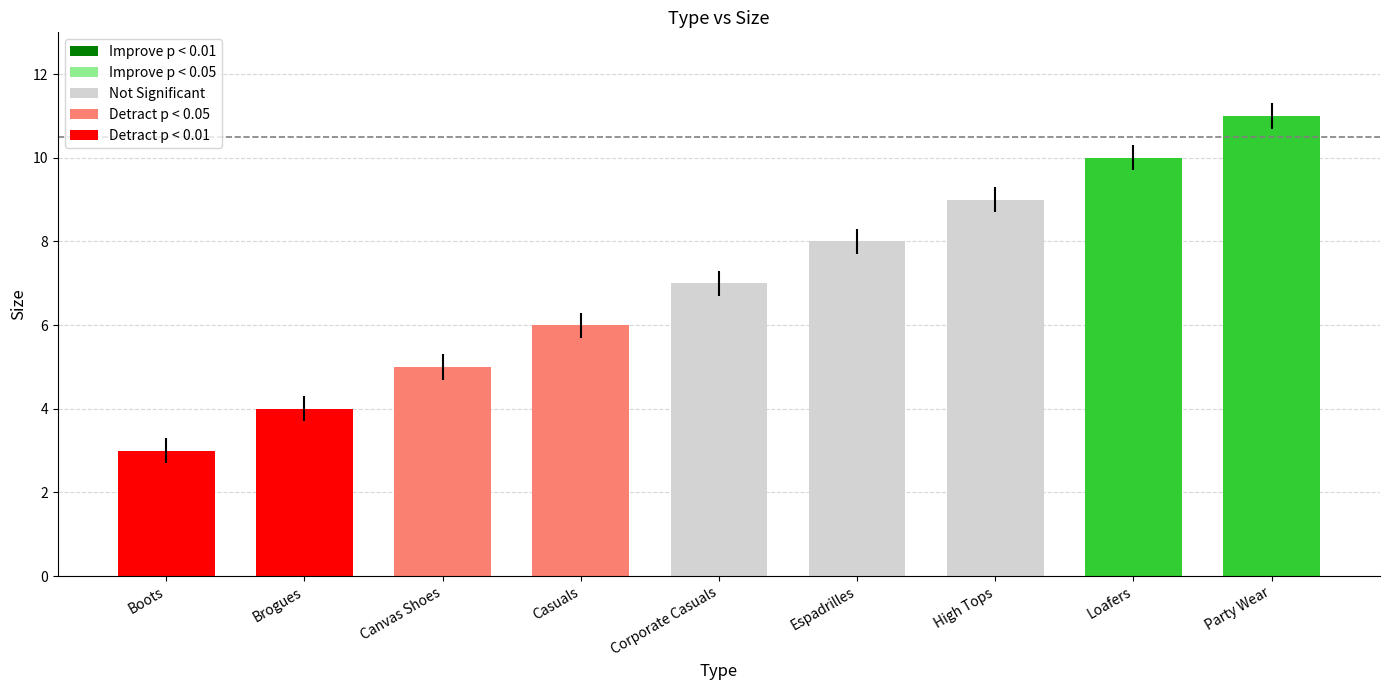

At which category does the chart reach its peak across all series?

Party Wear